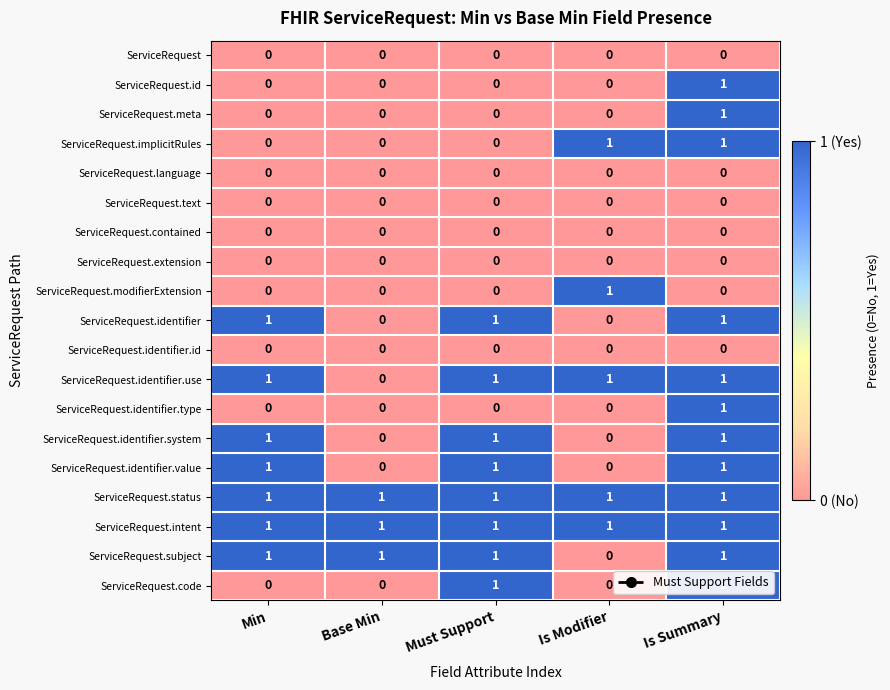

What is the total value across all series at Is Modifier?

5